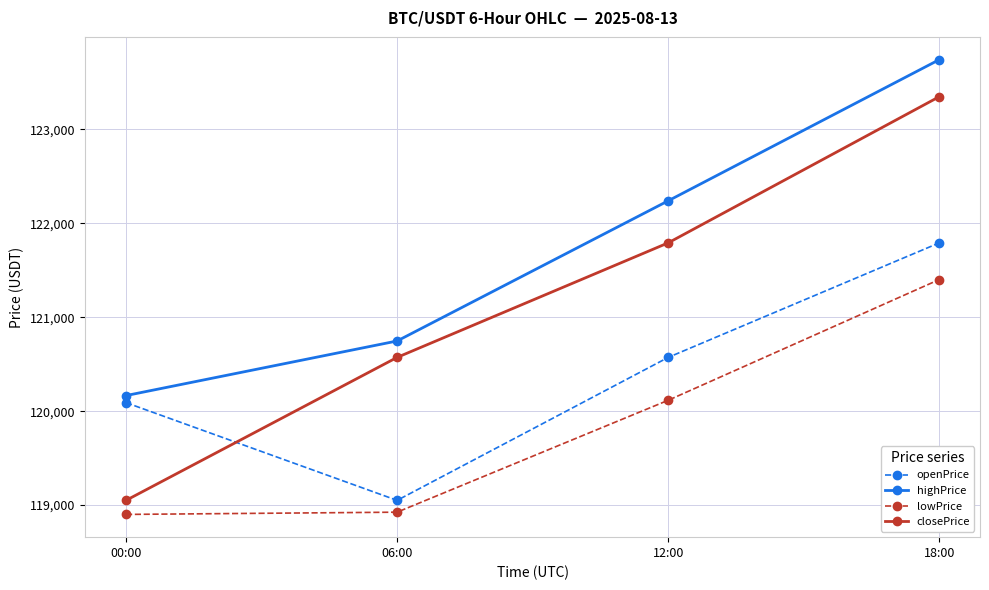

What are all the series names shown in the legend?

openPrice, highPrice, lowPrice, closePrice